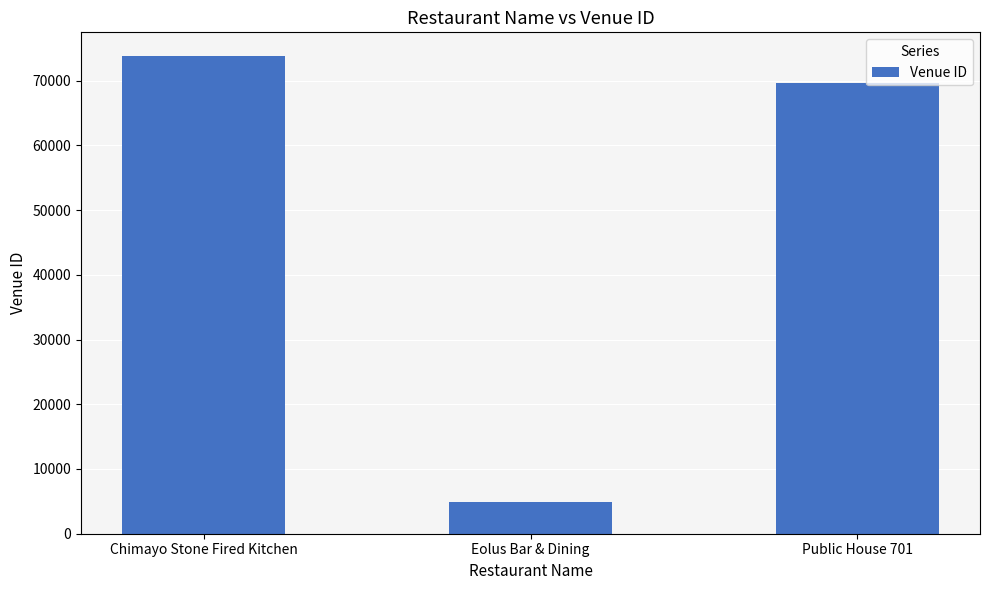

The value at Public House 701 is 69625. True or false?

True